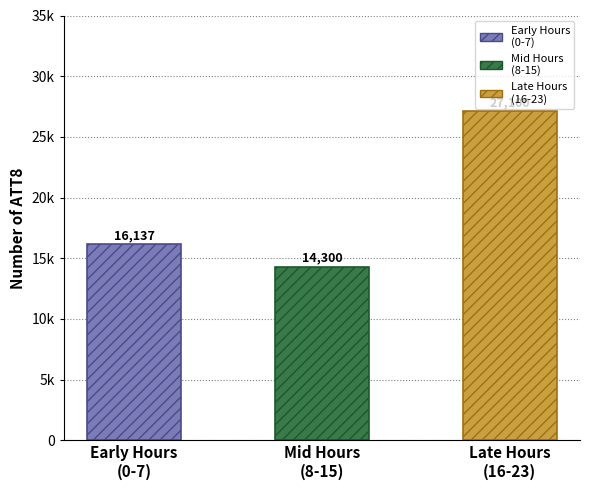

What is the difference between the second highest and minimum values?

1837